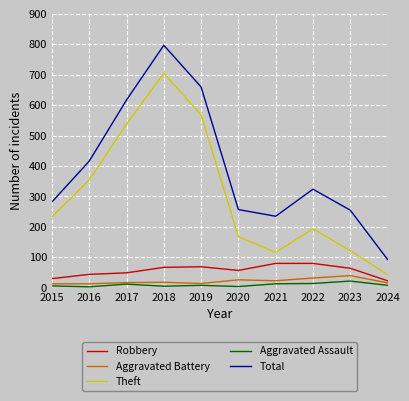

True or false: Total and Theft intersect in this chart.

False